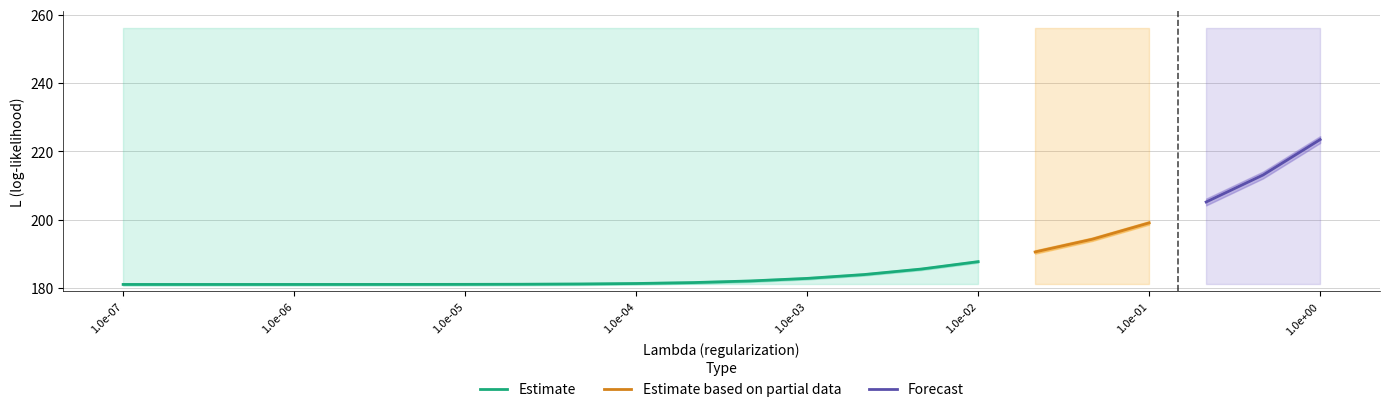

Is it true that Estimate equals 314.3 at 1.0e-07?

False